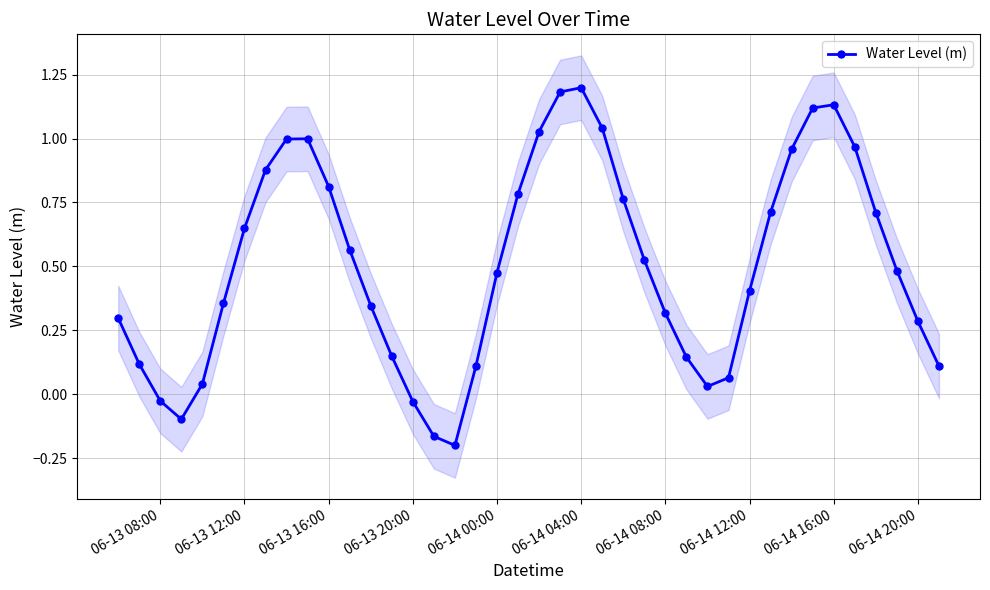

How many interior local valleys does the Water Level (m) series have?

3